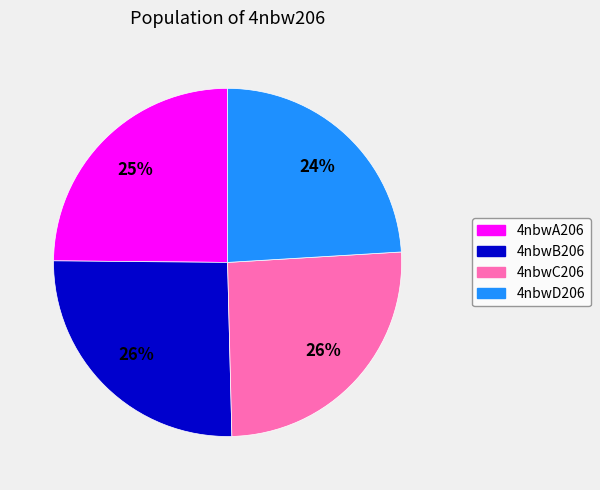

Which slice is the smallest?

4nbwD206